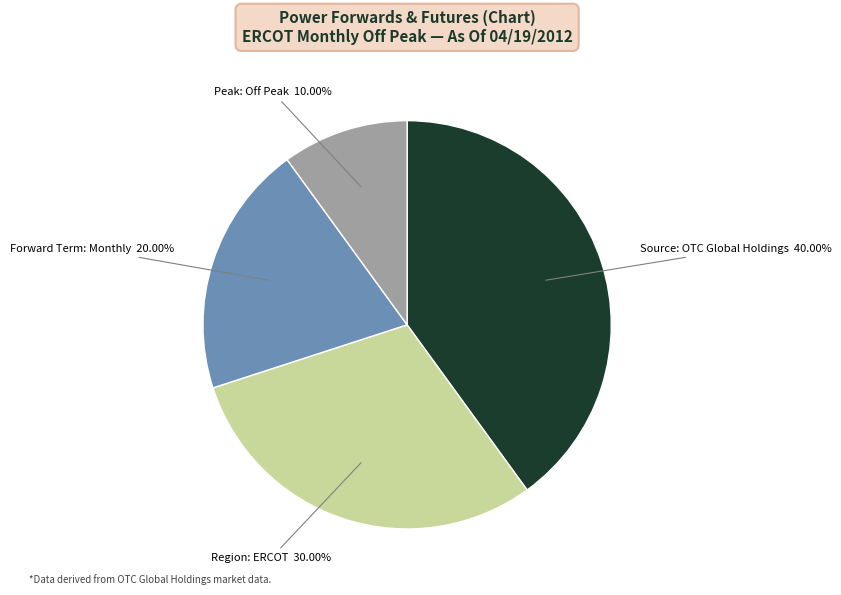

Is there any slice that represents more than half of the pie?

No